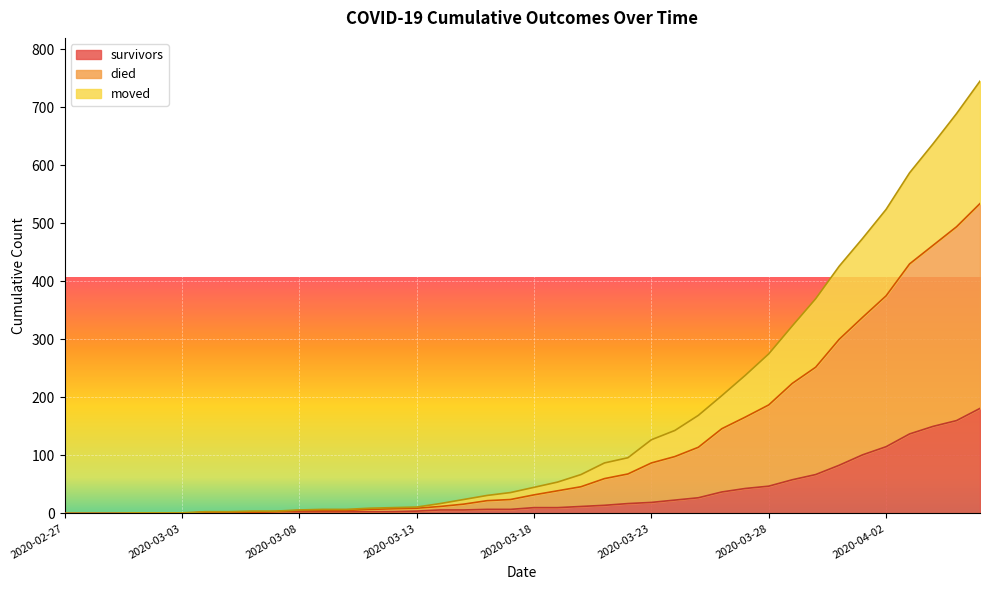

What are all the series names shown in the legend?

survivors, died, moved